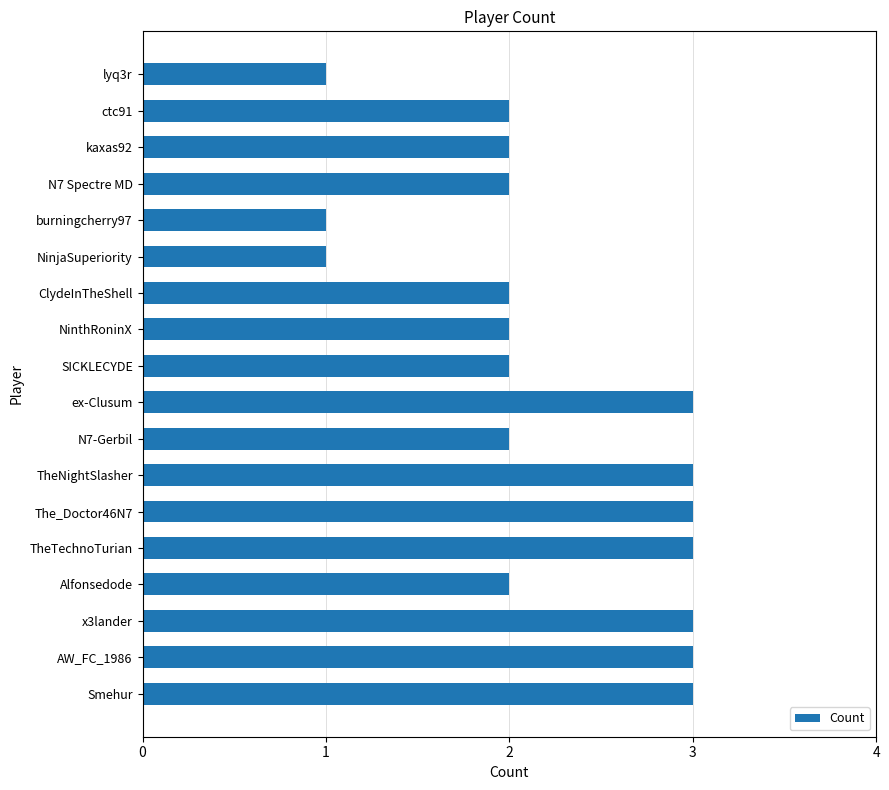

What is the average value?

2